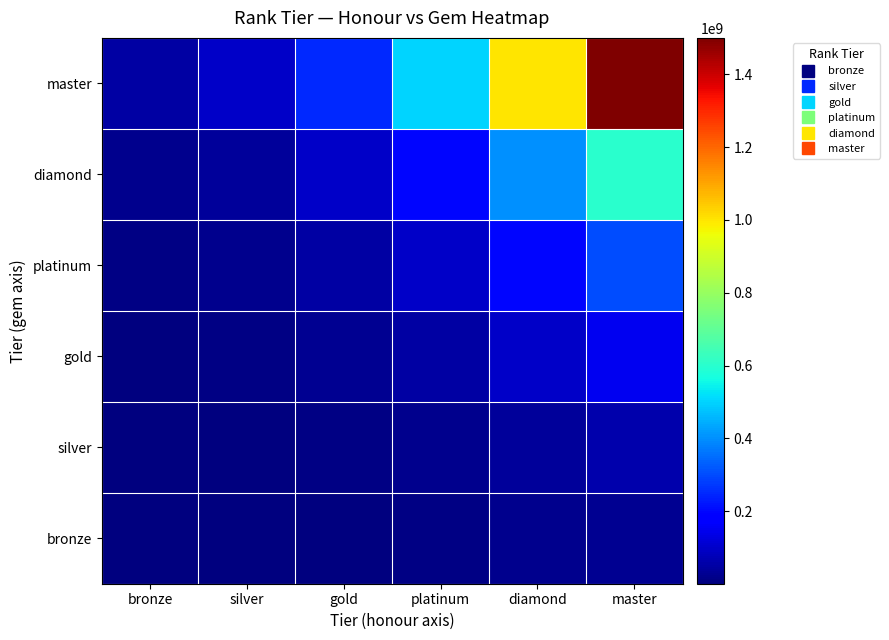

Reading left to right, list all the values displayed in this chart.

bronze: bronze=1000000	silver=2000000	gold=5000000	platinum=10000000	diamond=20000000	master=30000000
silver: bronze=2000000	silver=4000000	gold=10000000	platinum=20000000	diamond=40000000	master=60000000
gold: bronze=5000000	silver=10000000	gold=25000000	platinum=50000000	diamond=100000000	master=150000000
platinum: bronze=10000000	silver=20000000	gold=50000000	platinum=100000000	diamond=200000000	master=300000000
diamond: bronze=20000000	silver=40000000	gold=100000000	platinum=200000000	diamond=400000000	master=600000000
master: bronze=50000000	silver=100000000	gold=250000000	platinum=500000000	diamond=1000000000	master=1500000000